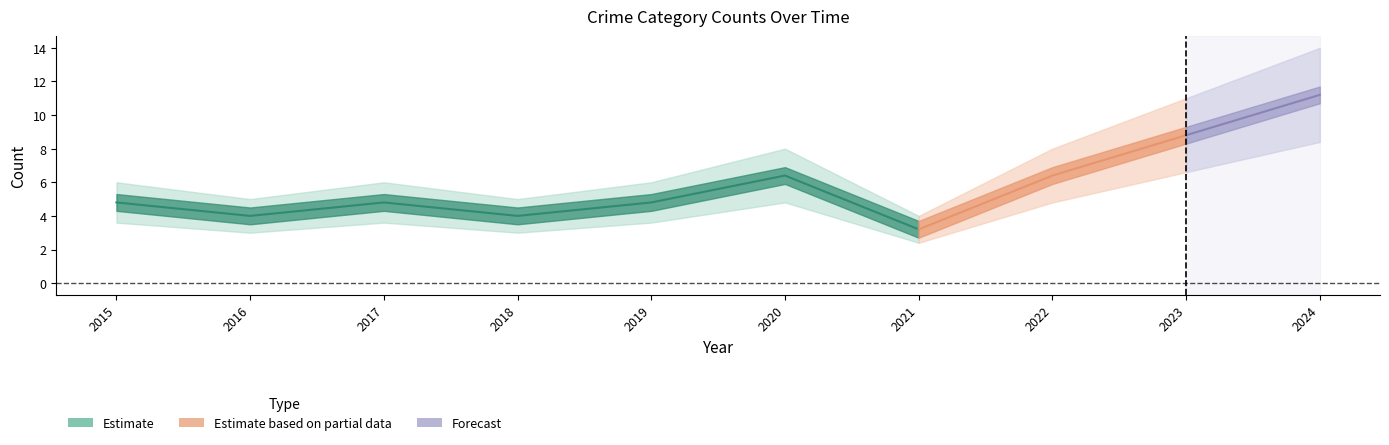

Which category has the lowest value in the Total series?

2021